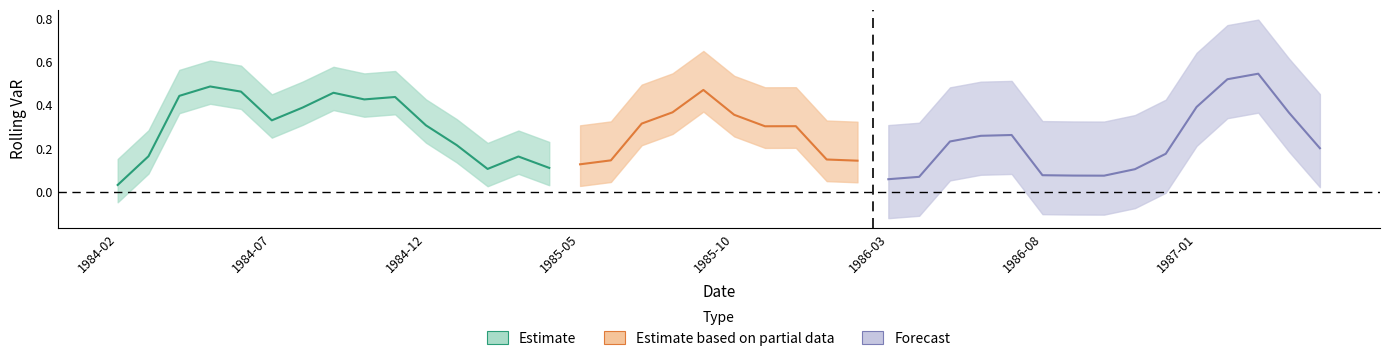

Read the value at 1985-10.

0.4